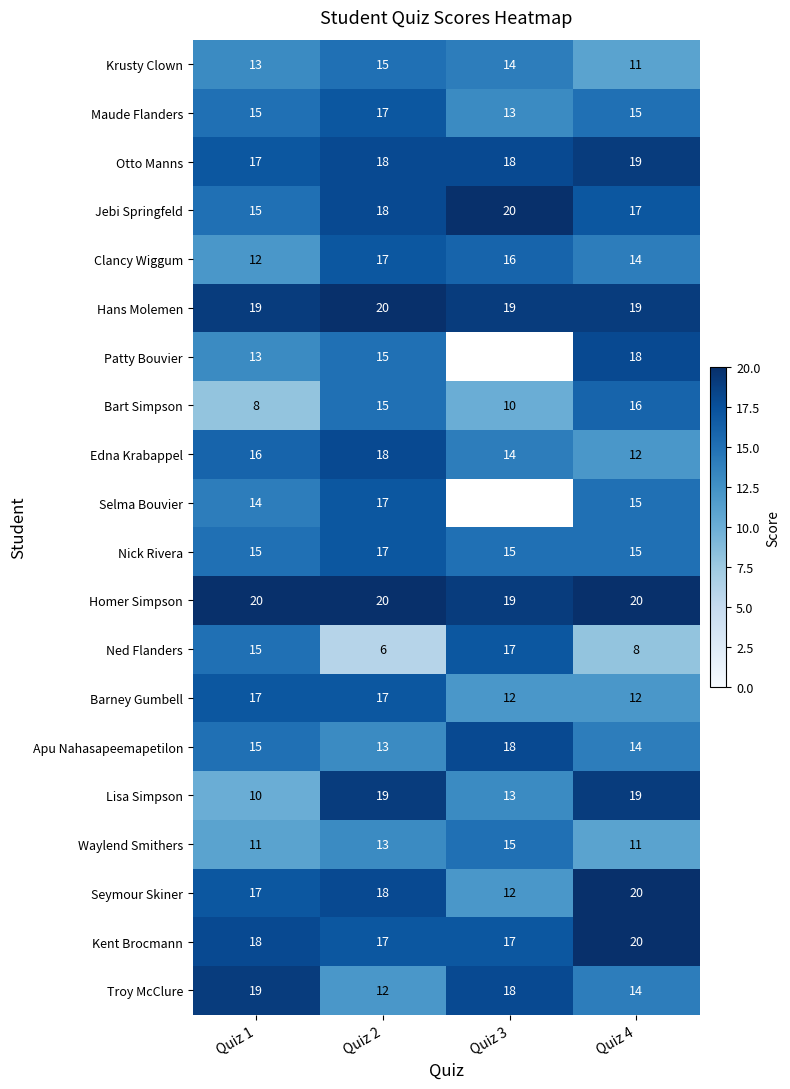

Is the value of Lisa Simpson at Quiz 4 greater than the value of Maude Flanders at Quiz 2?

Yes